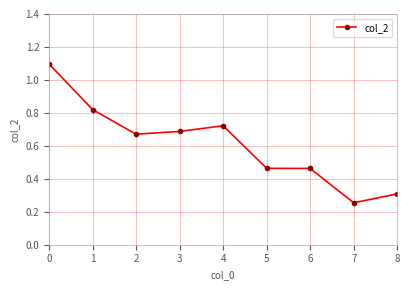

At which category does the data reach its first local peak?

4